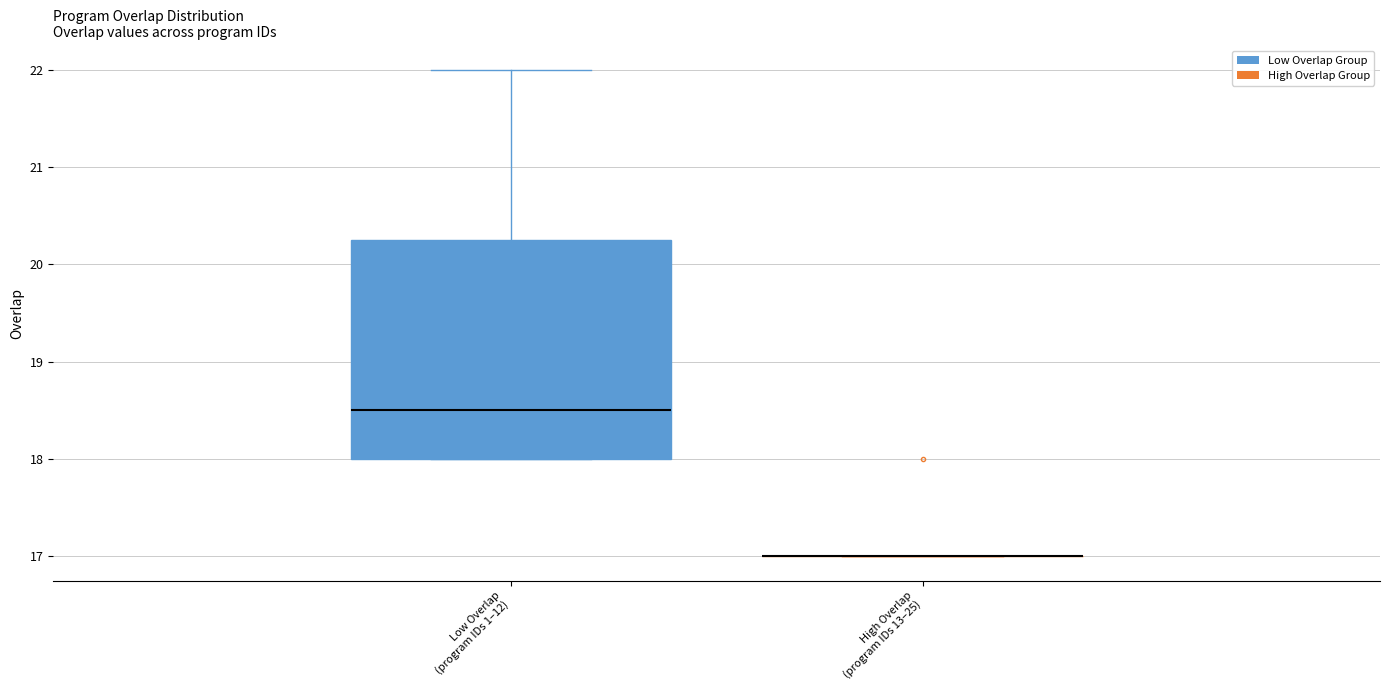

Reading left to right, transcribe this box plot: for each box, give where its median line is, the range the box spans, and where its two whiskers end, as read against the y-axis. The values are not printed on the chart, so give them approximately, as read against the axis.

Low Overlap (program IDs 1–12): median 18.5, box 18.0 to 20.3, whiskers 18.0 to 22.0
High Overlap (program IDs 13–25): box collapsed to a line at 17.0, whiskers 17.0 to 17.0